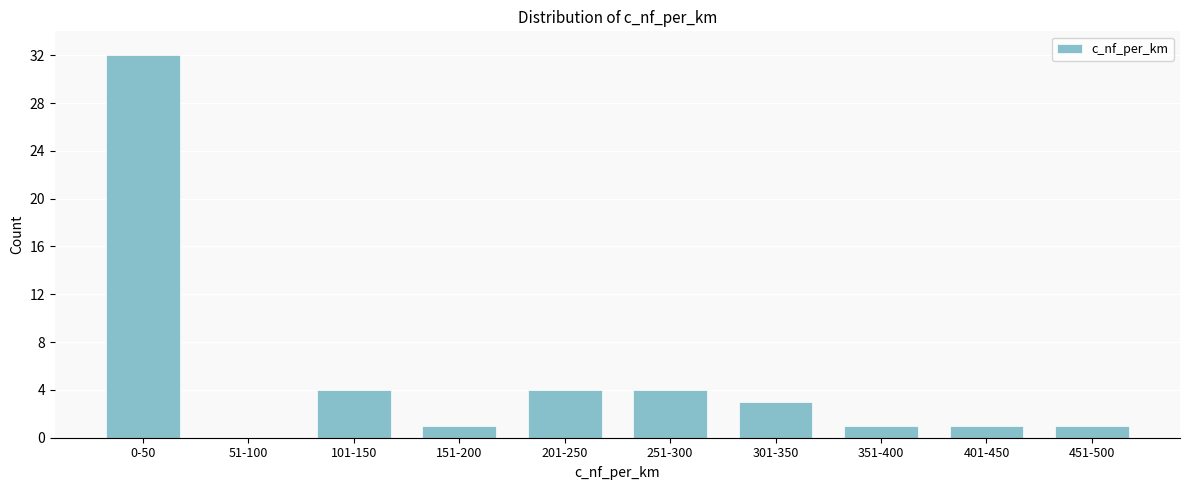

Reading right to left, extract all data points from this chart.

451-500=1	401-450=1	351-400=1	301-350=3	251-300=4	201-250=4	151-200=1	101-150=4	51-100=0	0-50=32